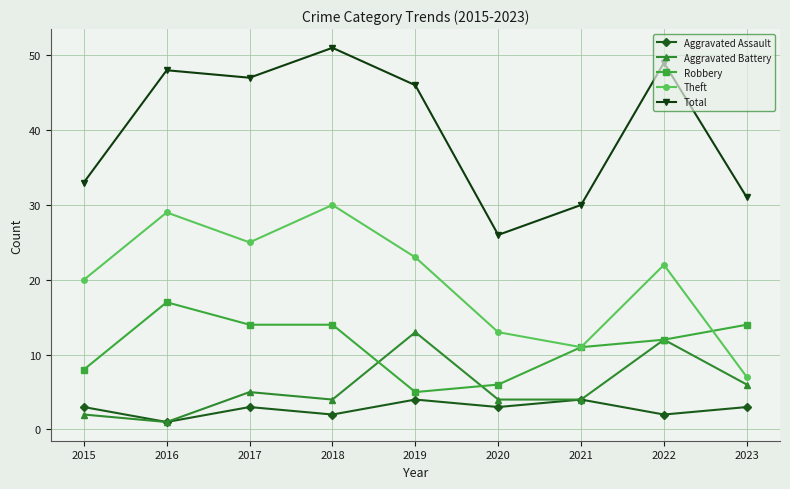

Where is the first local minimum for Theft?

2017